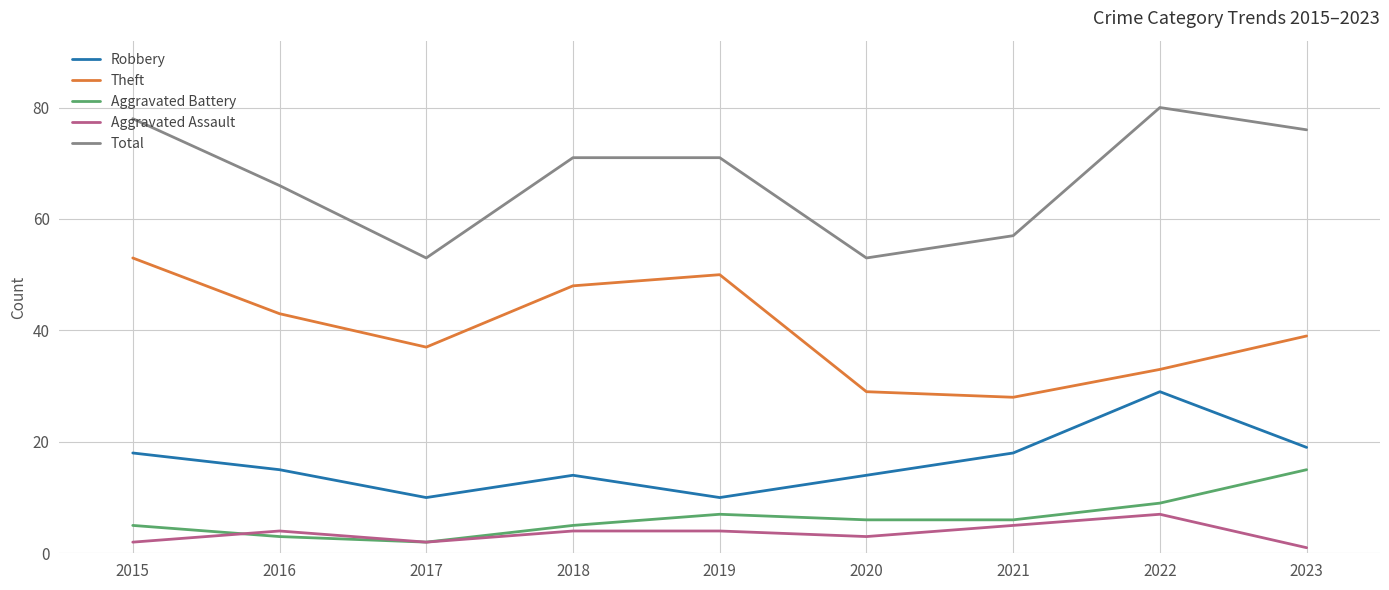

What is the sum of all Aggravated Battery values?

58